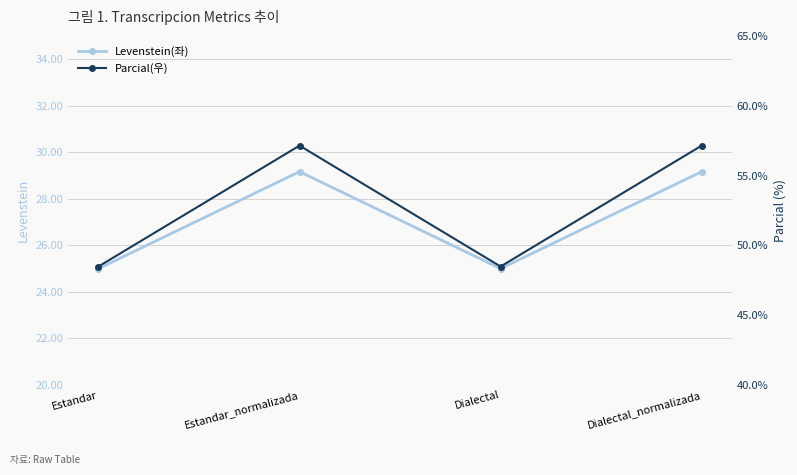

How many values in the Levenstein(좌) series exceed 29?

2